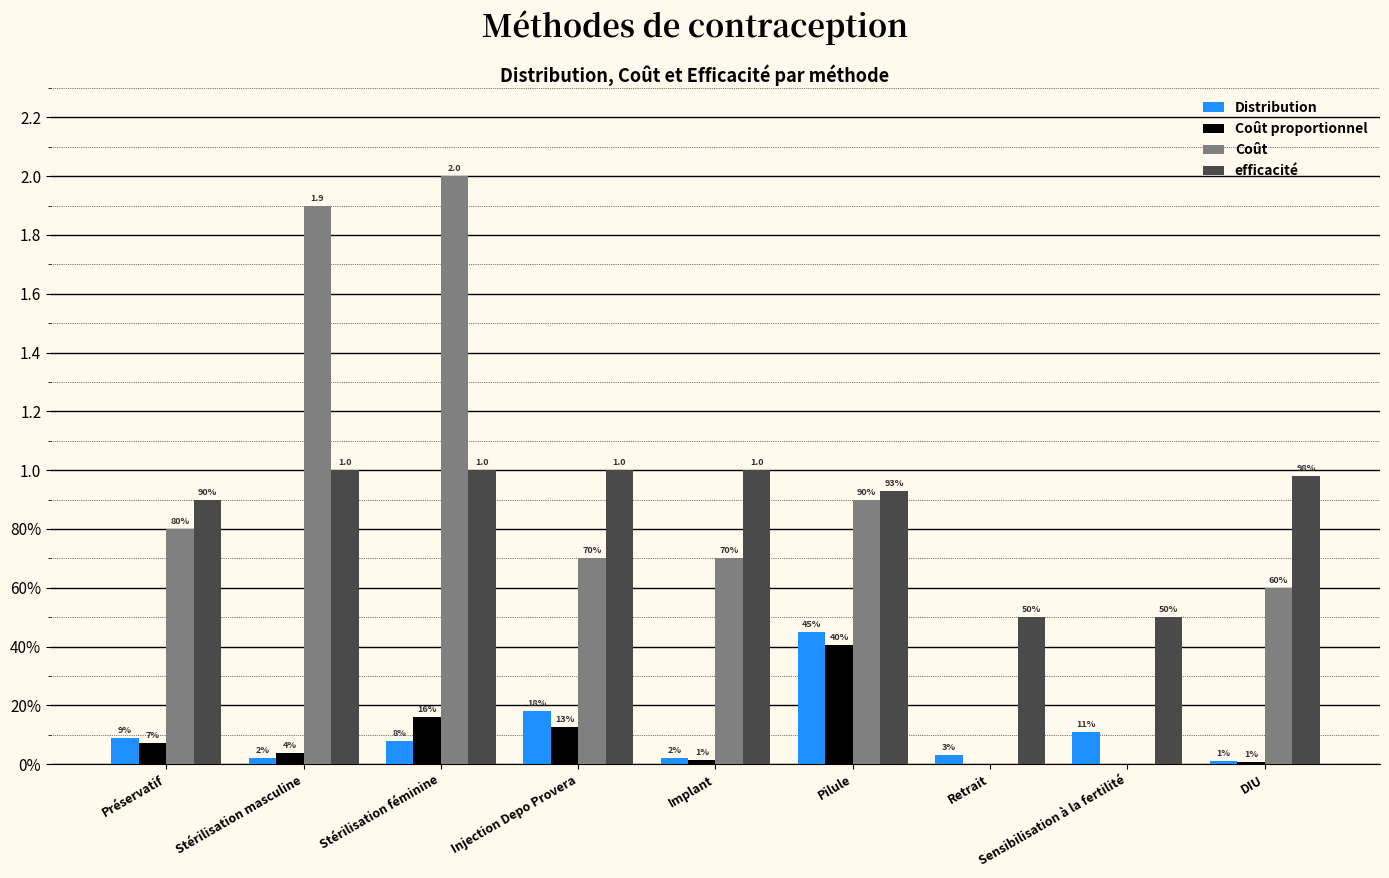

What position from the right is Préservatif?

9